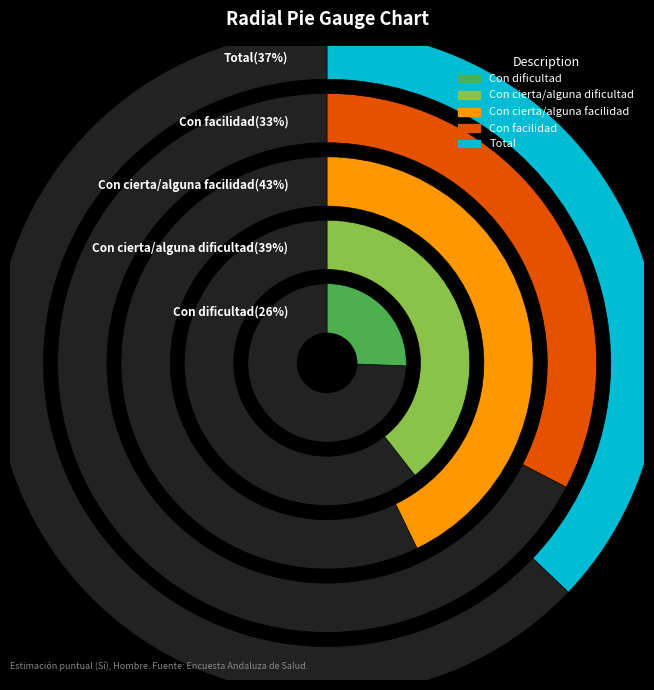

What is the largest slice in the pie chart?

Con cierta/alguna facilidad